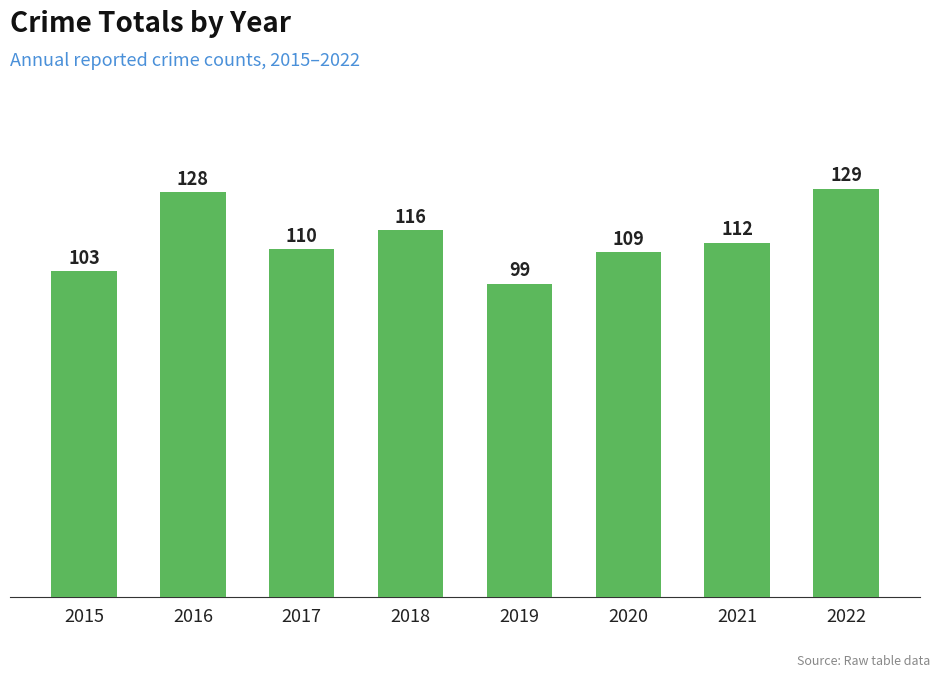

What is the average value?

113